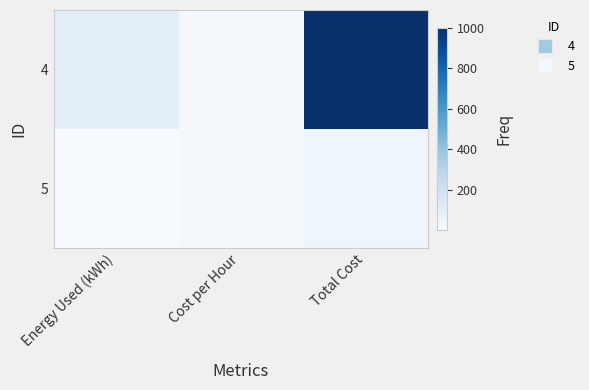

Rank the series by their average value, from highest to lowest.

4, 5